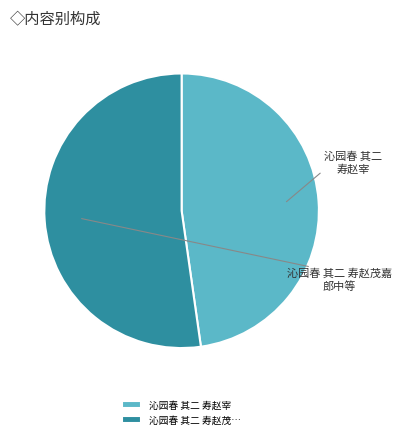

Which category has the biggest portion of the pie?

沁园春 其二 寿赵茂…